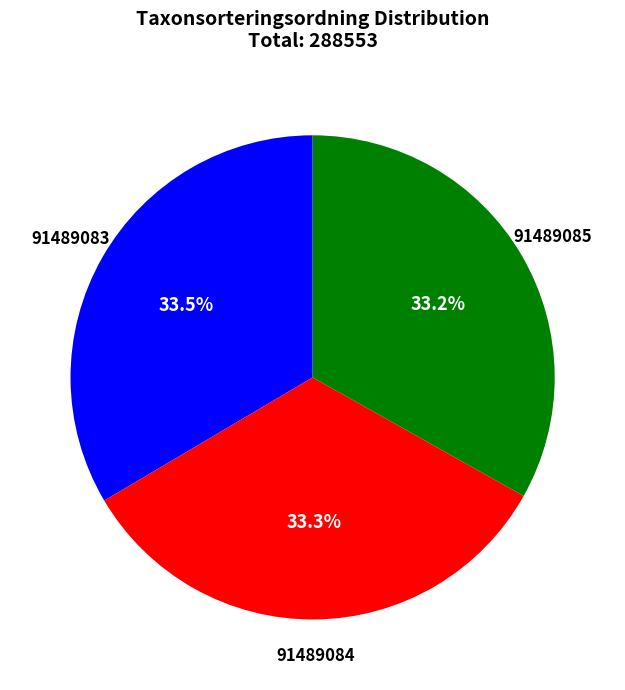

Approximately how many times larger is the value at 91489083 compared to 91489085?

1.0